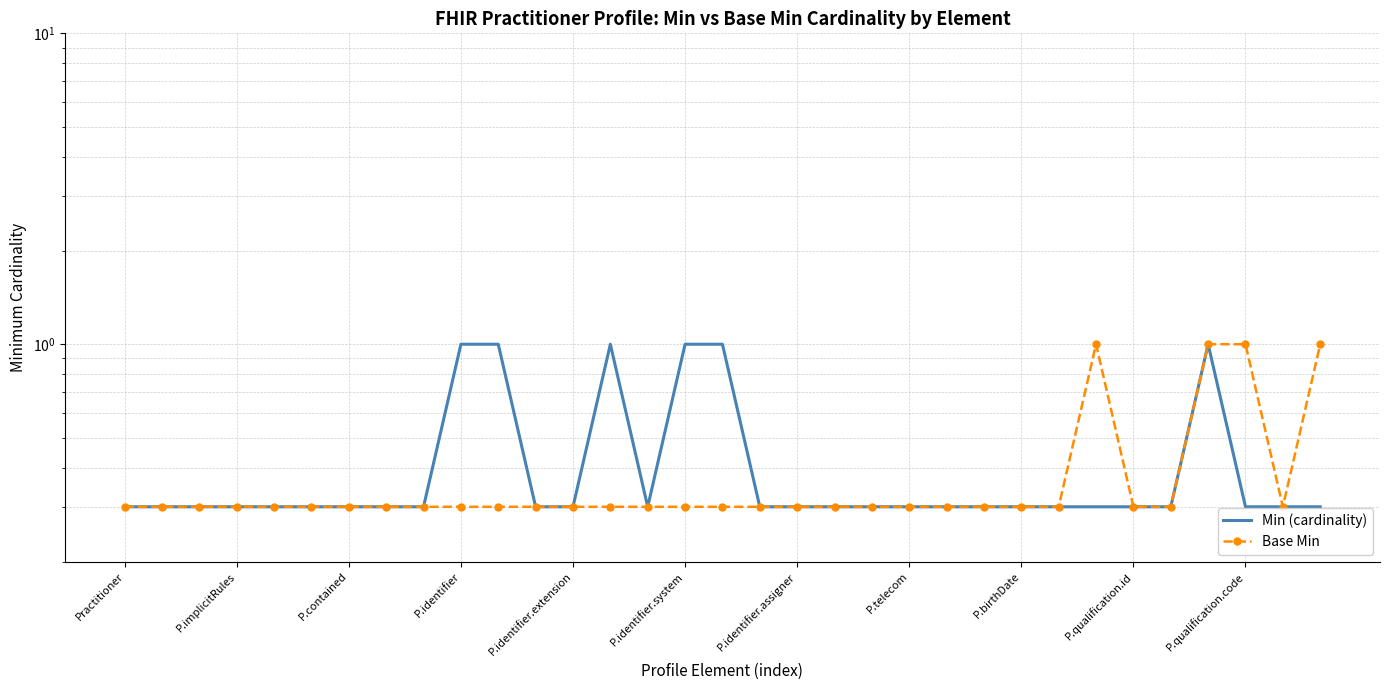

In Base Min, how many points are lower than both neighbors (excluding endpoints)?

1